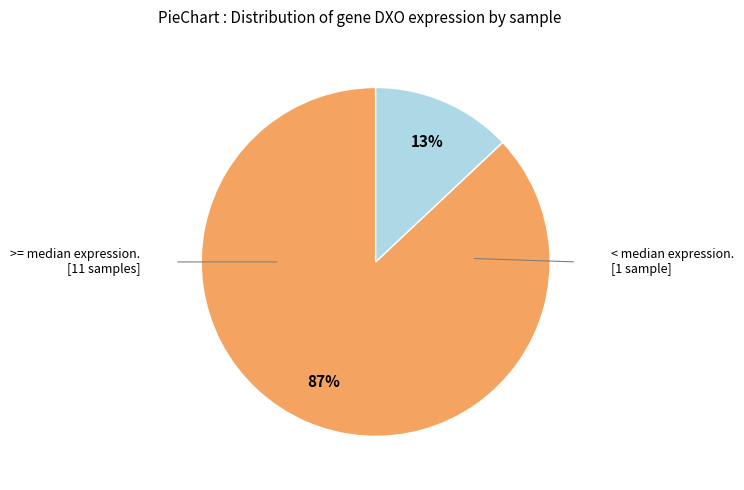

To the nearest percent, what is the average slice percentage?

50%